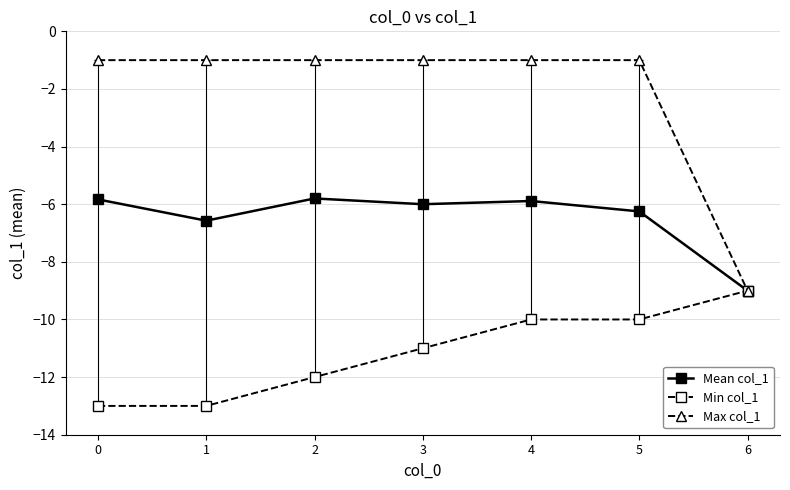

Is it true that Max col_1 equals -0.5 at 5?

False